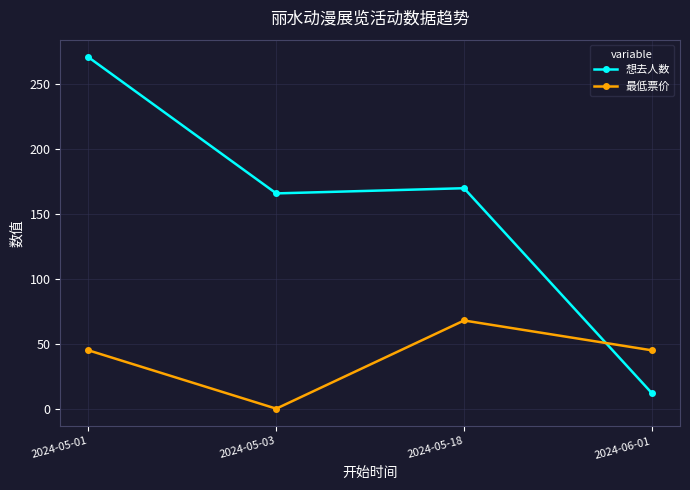

Rank the series at 2024-05-18 from highest to lowest value.

想去人数, 最低票价